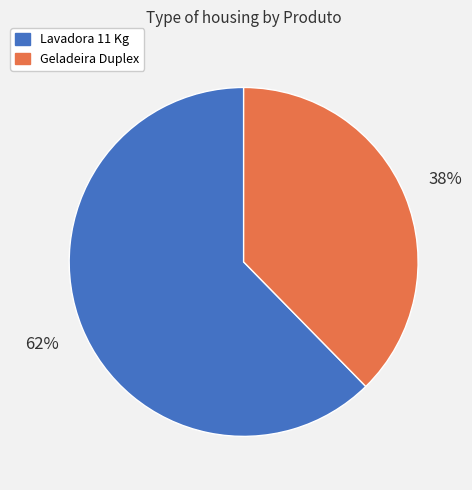

To the nearest percent, what is the average slice percentage?

50%